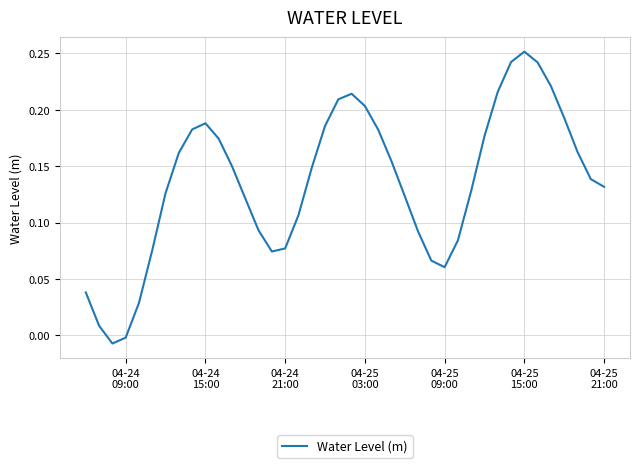

How many interior local peaks (higher than both neighbors) does the data have?

3